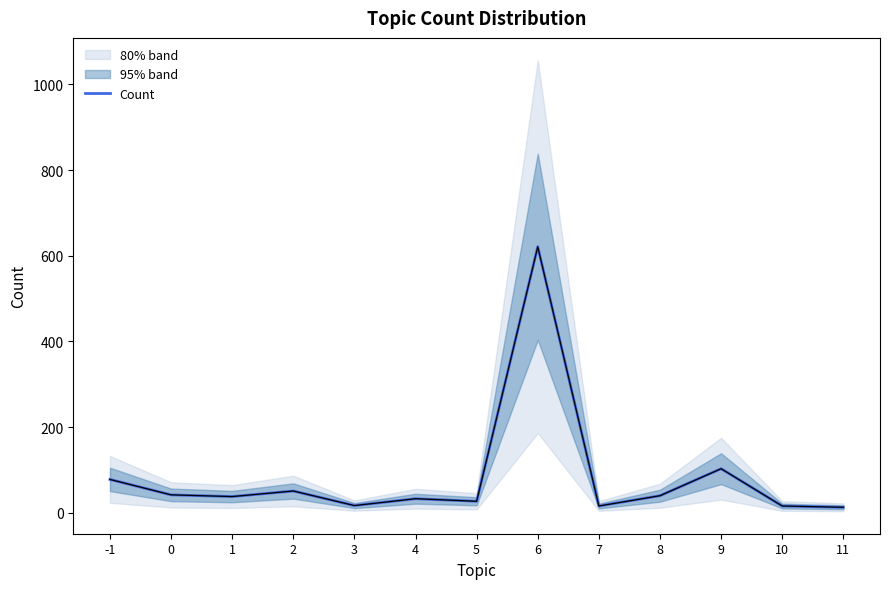

How many points are lower than both their immediate neighbors (excluding endpoints)?

4